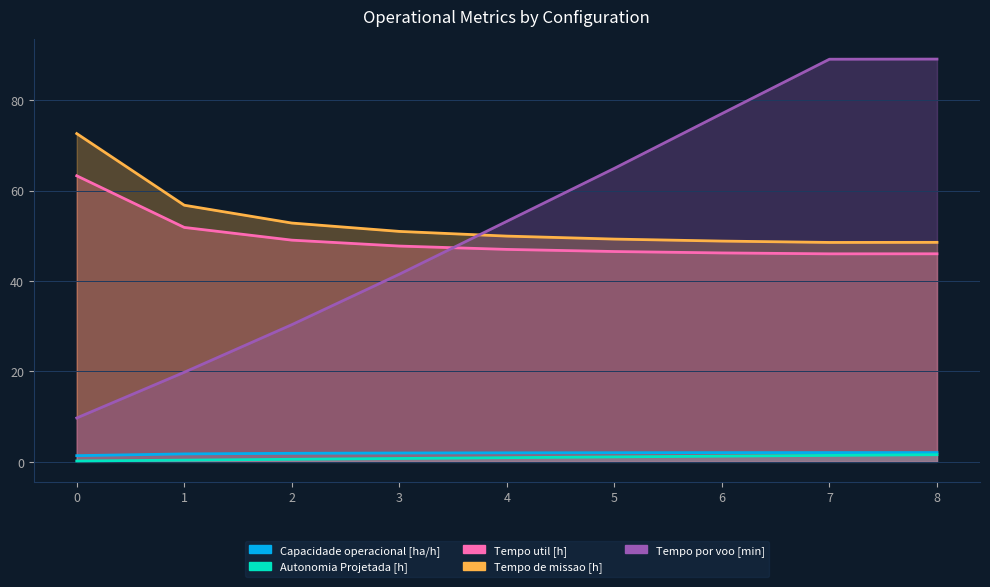

How many interior local valleys does the Tempo util [h] series have?

1